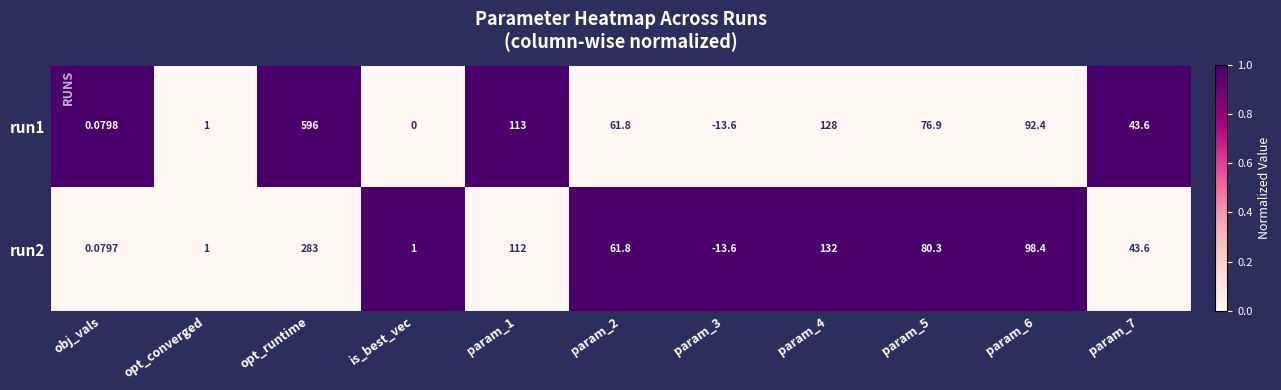

At how many categories does at least one series exceed 0?

10